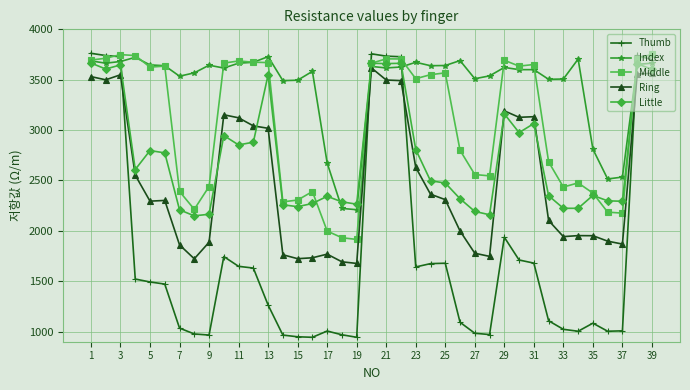

Which series has the largest total across all categories?

Index